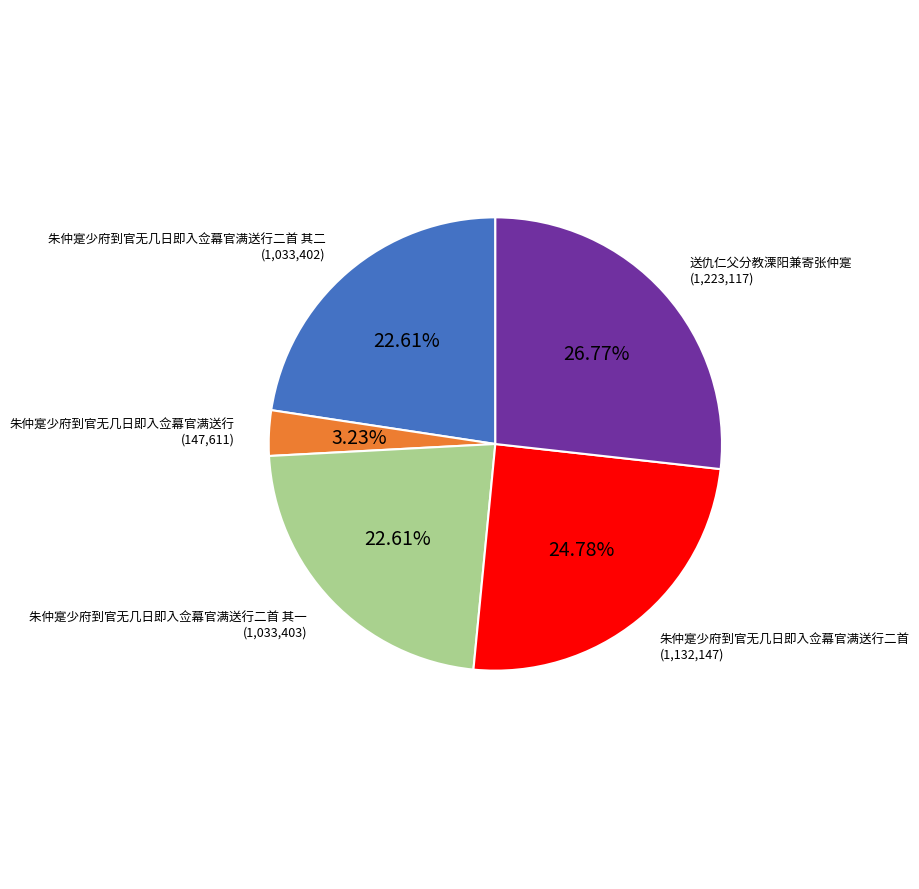

Is there a majority slice in this chart?

No